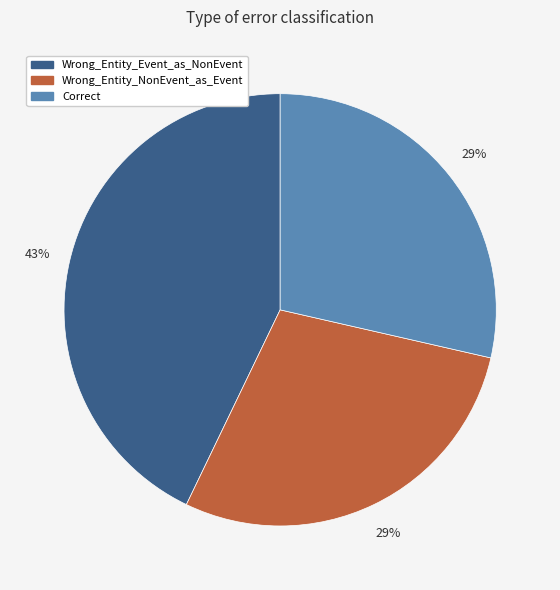

Does Wrong_Entity_NonEvent_as_Event account for over 50% of the chart?

No